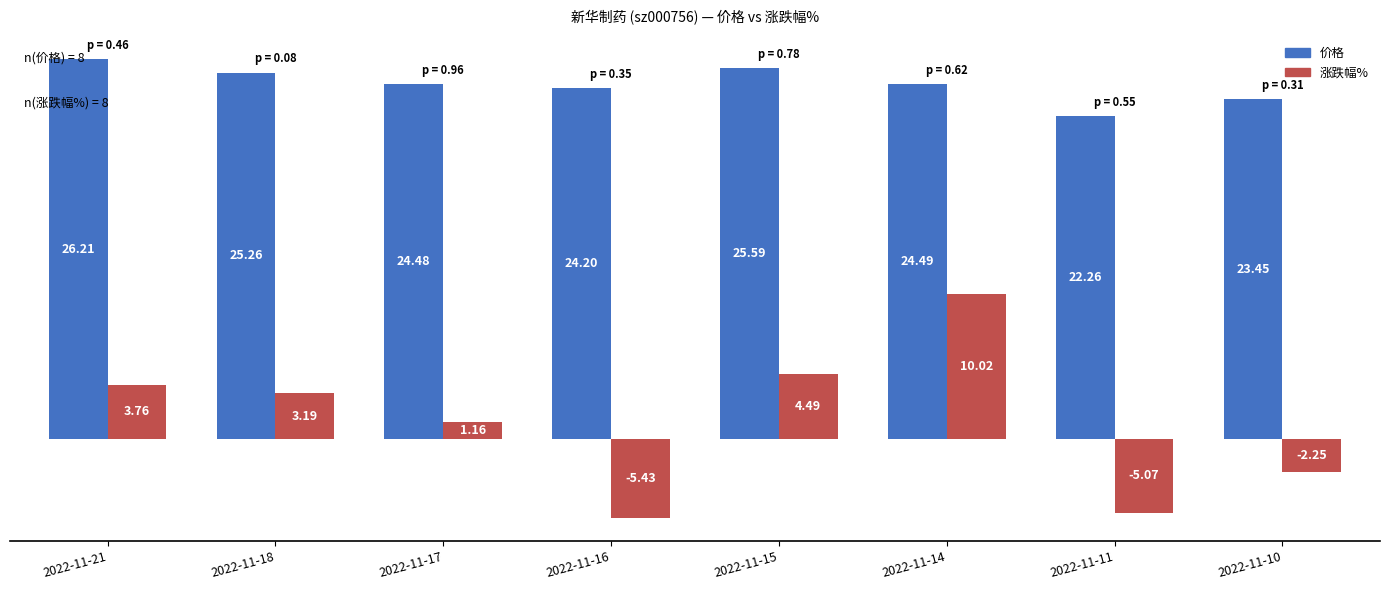

What is the spread (max minus min) of values at 2022-11-11?

27.3